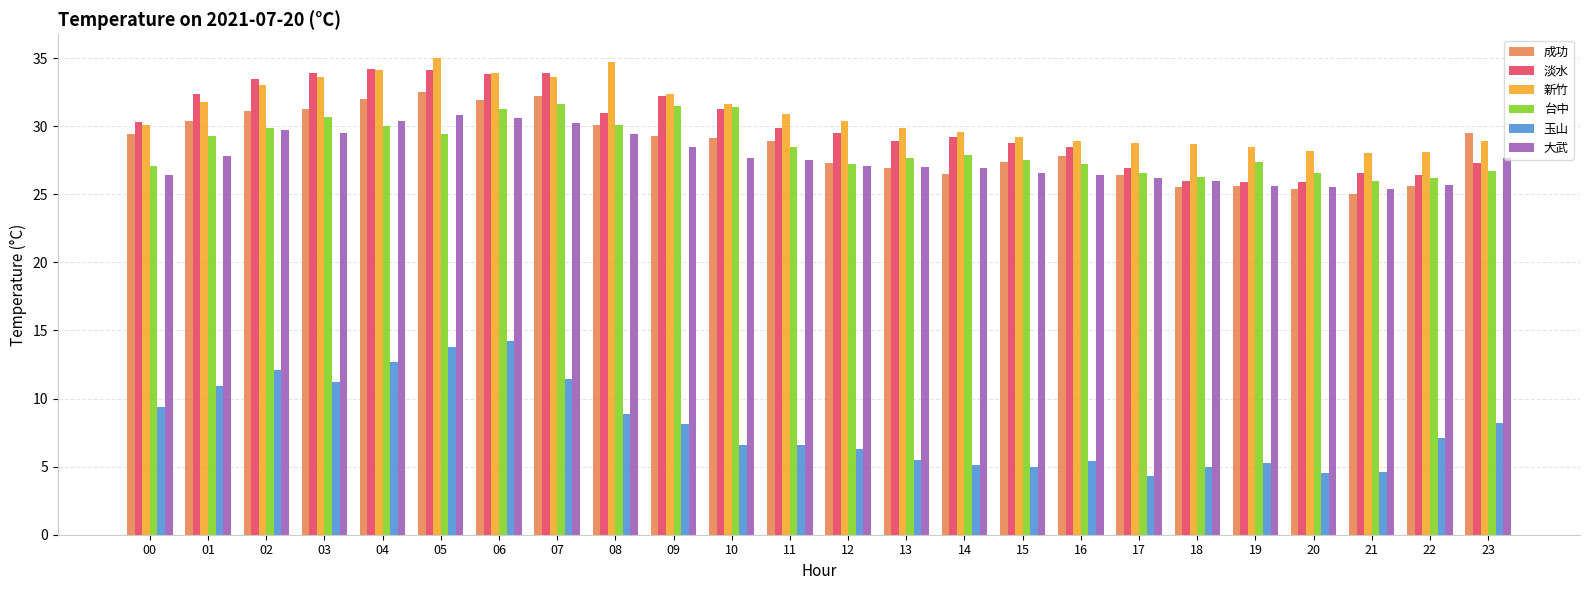

What is the total value across all series at 16?

144.2